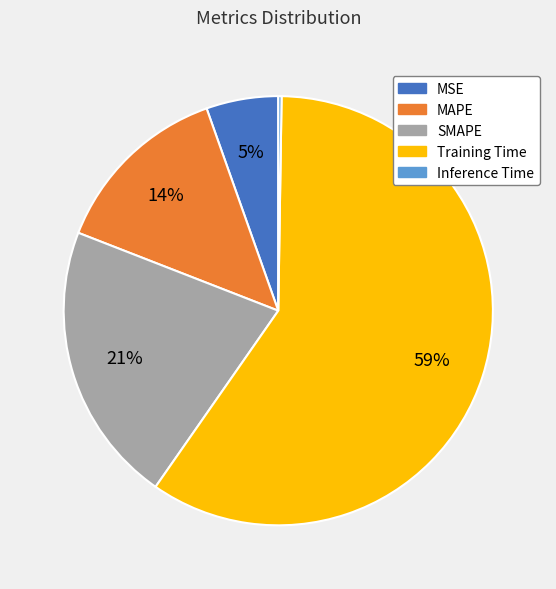

Does any single category account for the majority?

Yes